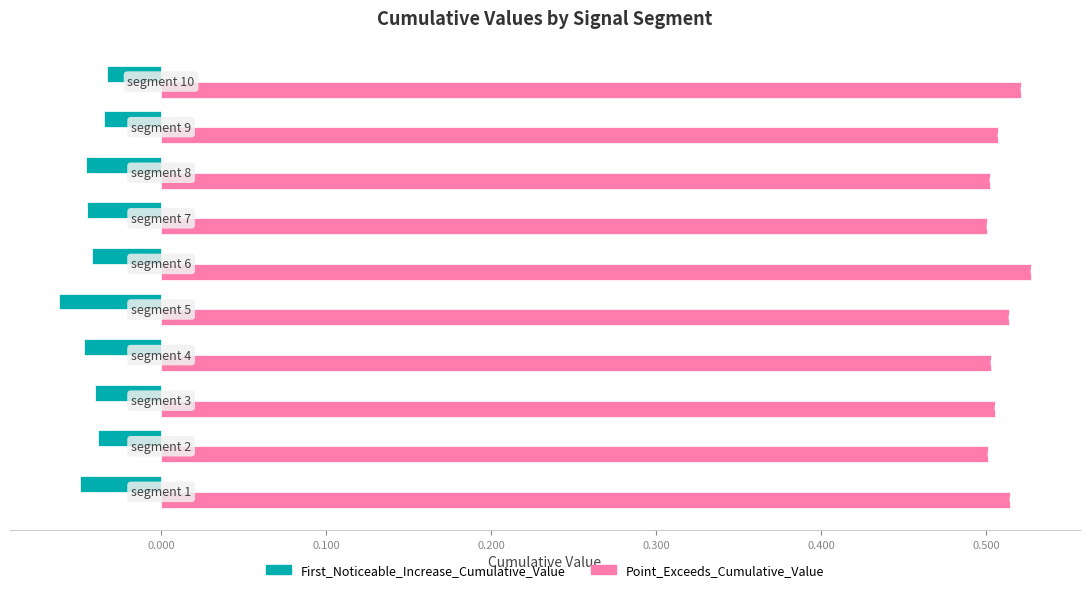

What is the sum of all First_Noticeable_Increase_Cumulative_Value values?

-0.4